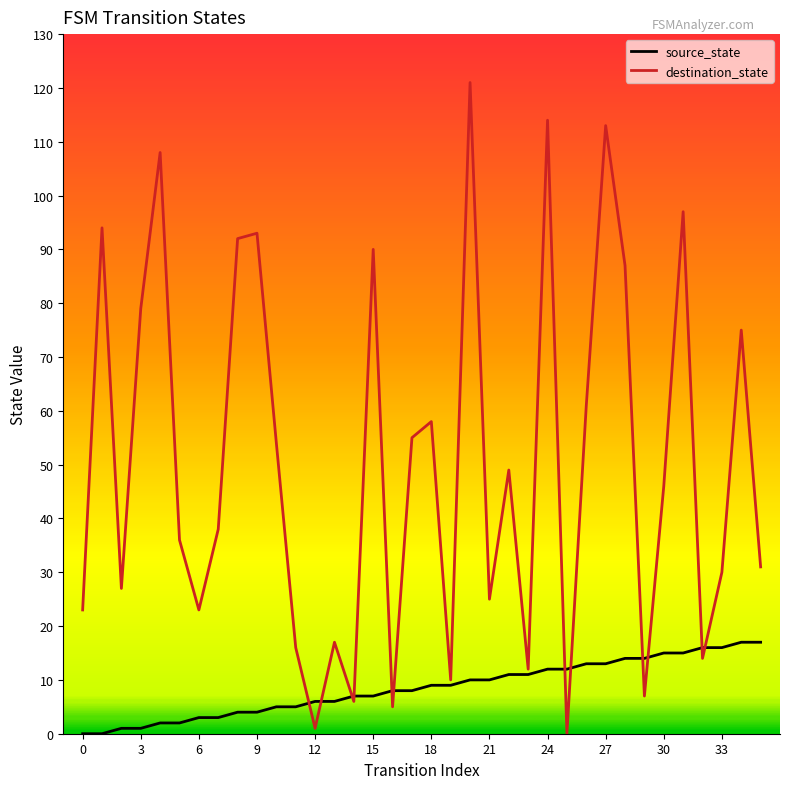

What are all the series names shown in the legend?

source_state, destination_state